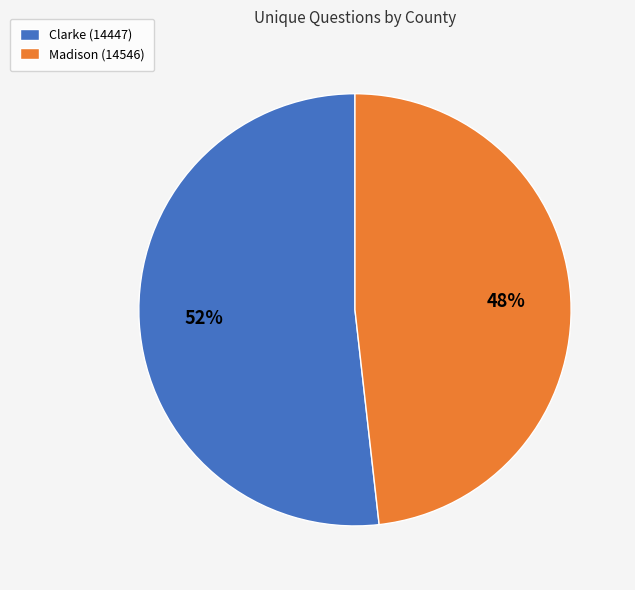

The Clarke (14447) slice represents 52% of the pie. True or false?

True